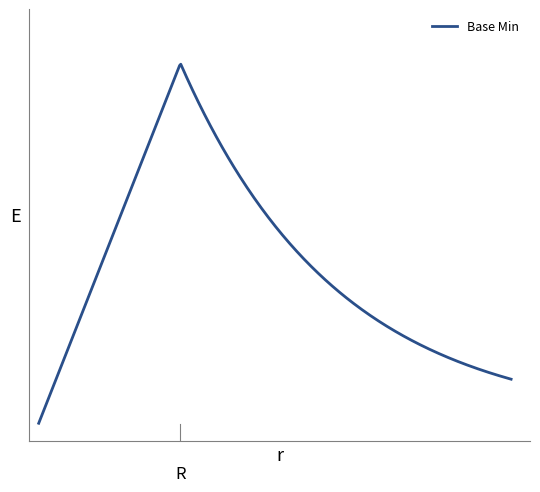

What is the maximum value shown in the chart?

1